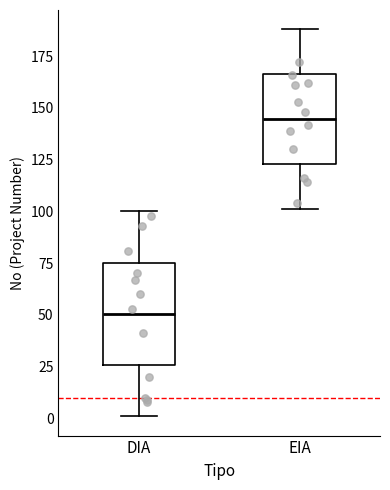

Reading left to right, read every box against the y-axis: the position of its median line, the range the box covers, and the ends of its whiskers. The values are not printed on the chart, so give them approximately, as read against the axis.

DIA: median 50, box 25 to 75, whiskers 0 to 100
EIA: median 145, box 125 to 165, whiskers 100 to 190